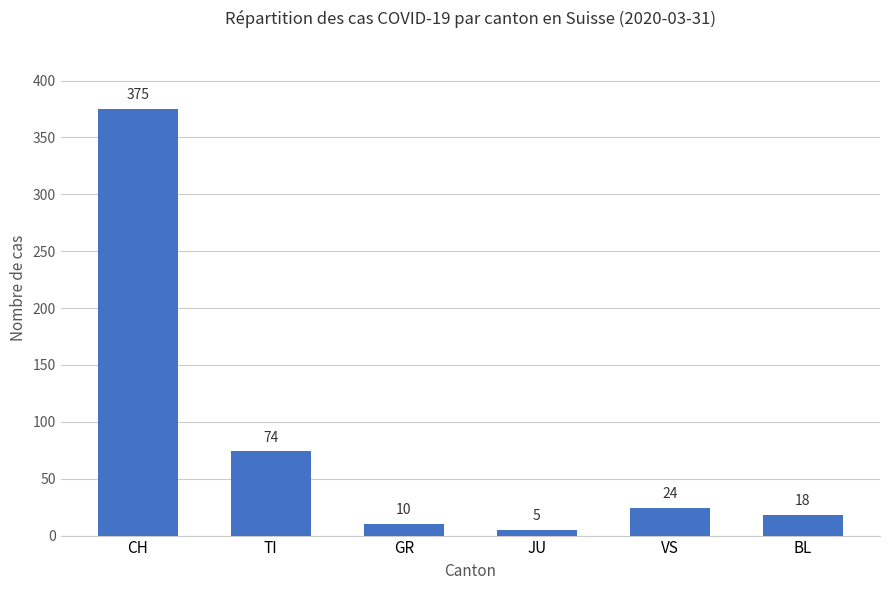

List the labels in order of value, largest first.

CH, TI, VS, BL, GR, JU